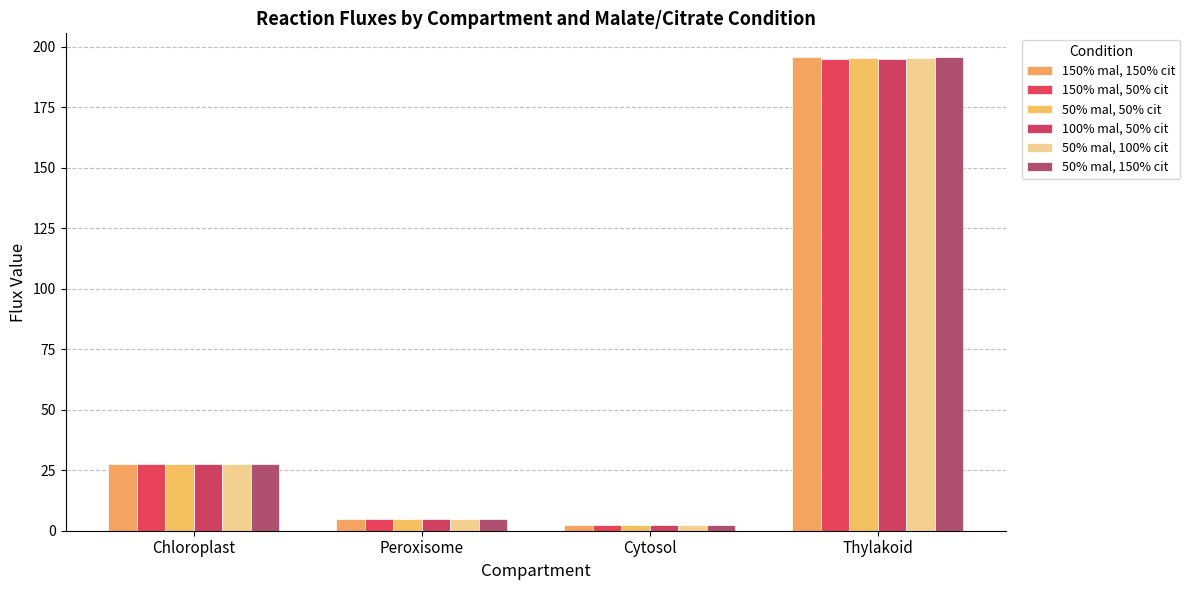

At which category does the chart reach its peak across all series?

Thylakoid